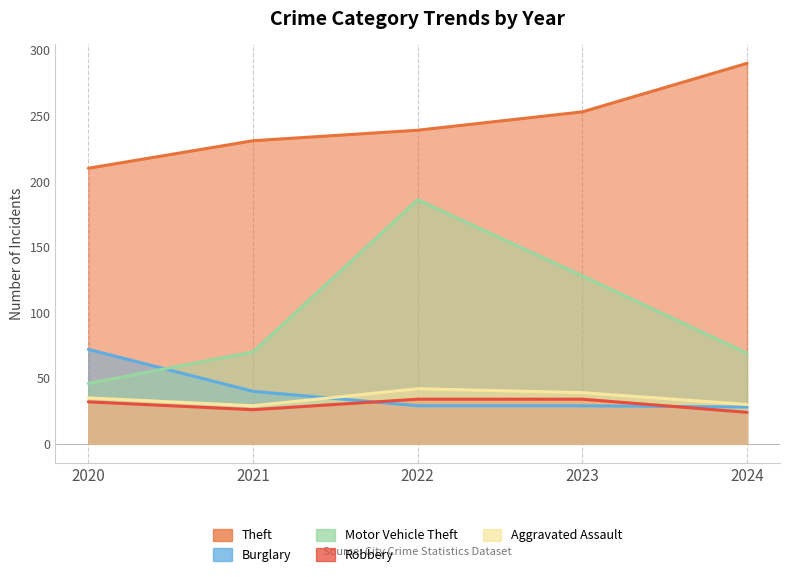

True or false: Burglary has more than 2 interior local peaks.

False